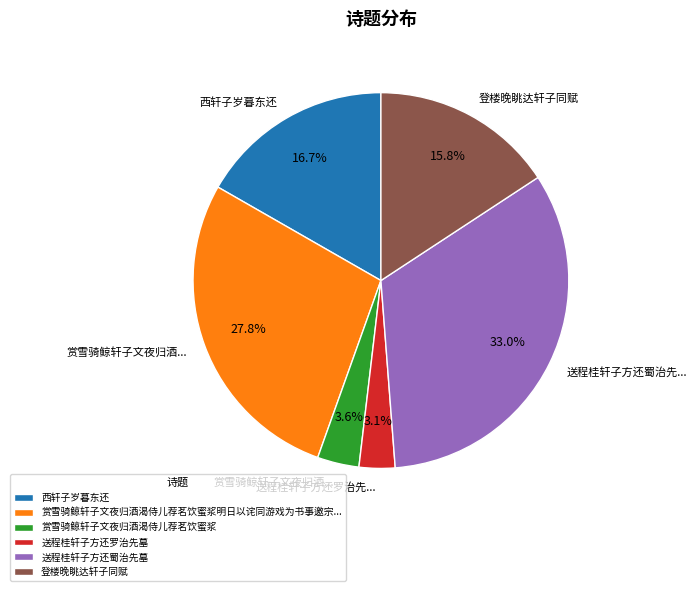

Does any single category account for the majority?

No